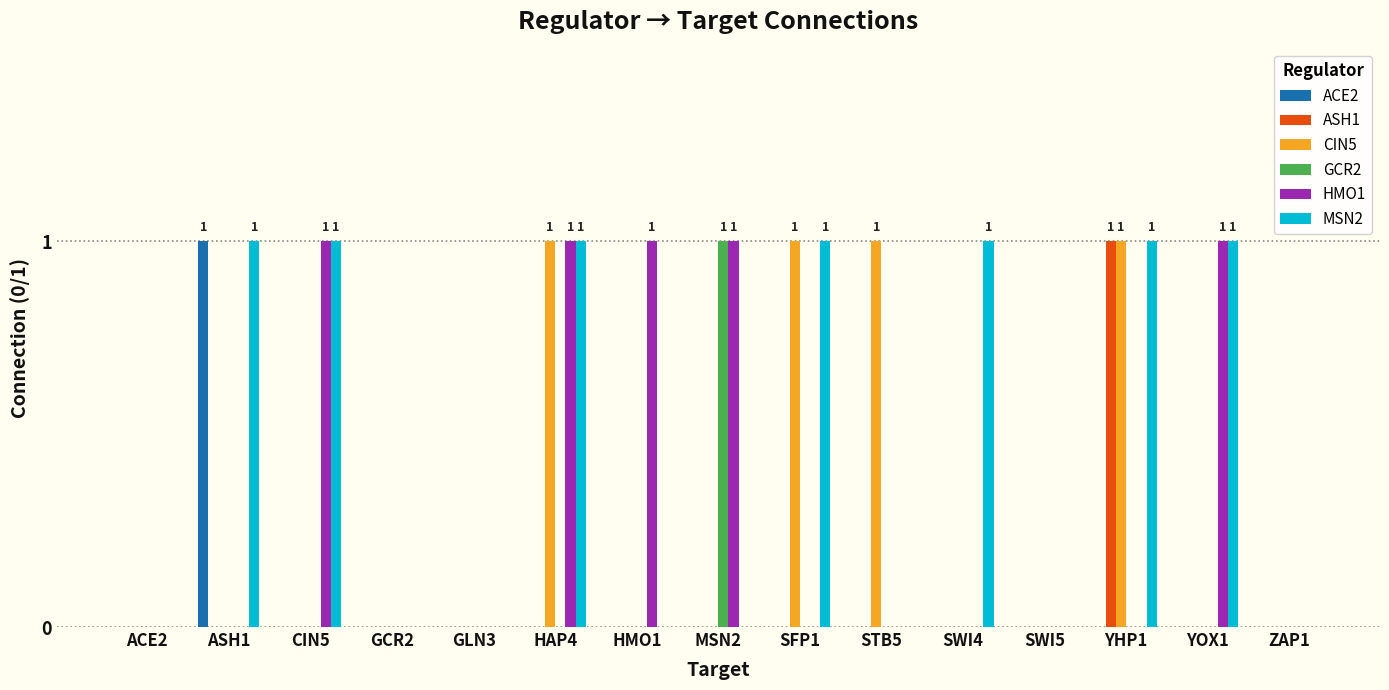

Reading right to left, transcribe all the data shown in this chart.

ACE2: 0	0	0	0	0	0	0	0	0	0	0	0	0	1	0
ASH1: 0	0	1	0	0	0	0	0	0	0	0	0	0	0	0
CIN5: 0	0	1	0	0	1	1	0	0	1	0	0	0	0	0
GCR2: 0	0	0	0	0	0	0	1	0	0	0	0	0	0	0
HMO1: 0	1	0	0	0	0	0	1	1	1	0	0	1	0	0
MSN2: 0	1	1	0	1	0	1	0	0	1	0	0	1	1	0